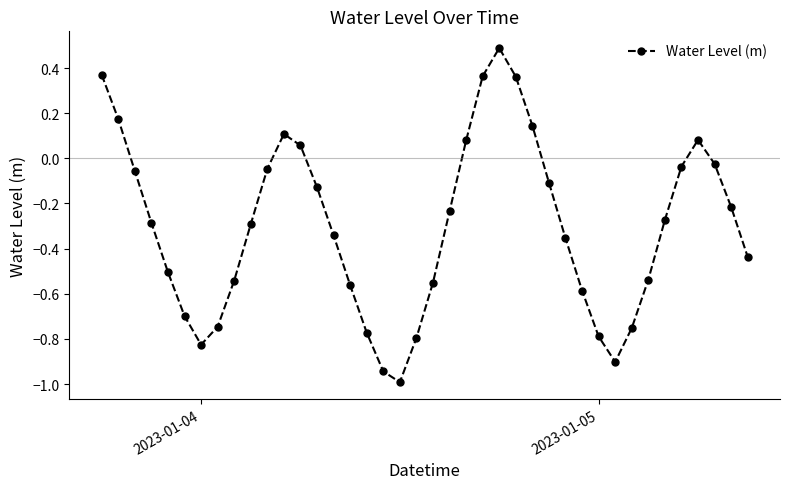

What is the sum of all values?

-12.1